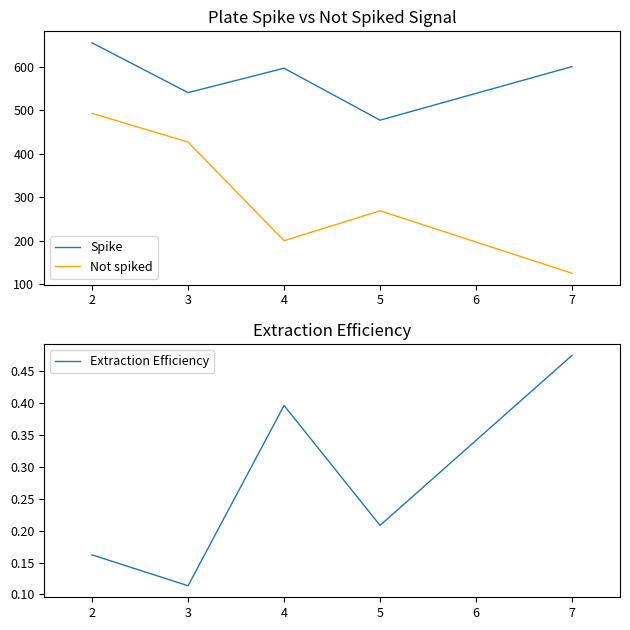

What are all the series names shown in the legend?

Spike, Not spiked, Extraction Efficiency